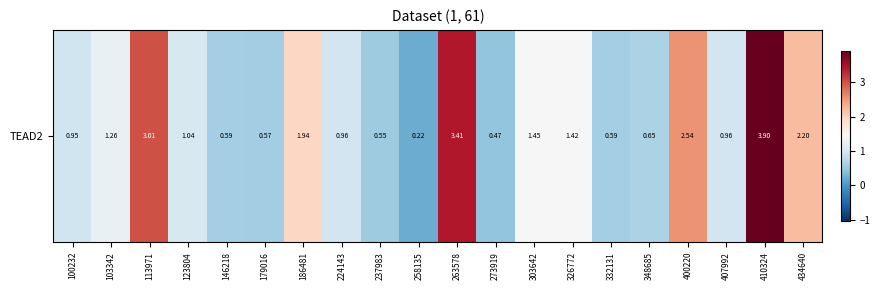

Reading left to right, list all the values displayed in this chart.

0.9	1.3	3.0	1.0	0.6	0.6	1.9	1.0	0.6	0.2	3.4	0.5	1.4	1.4	0.6	0.7	2.5	1.0	3.9	2.2